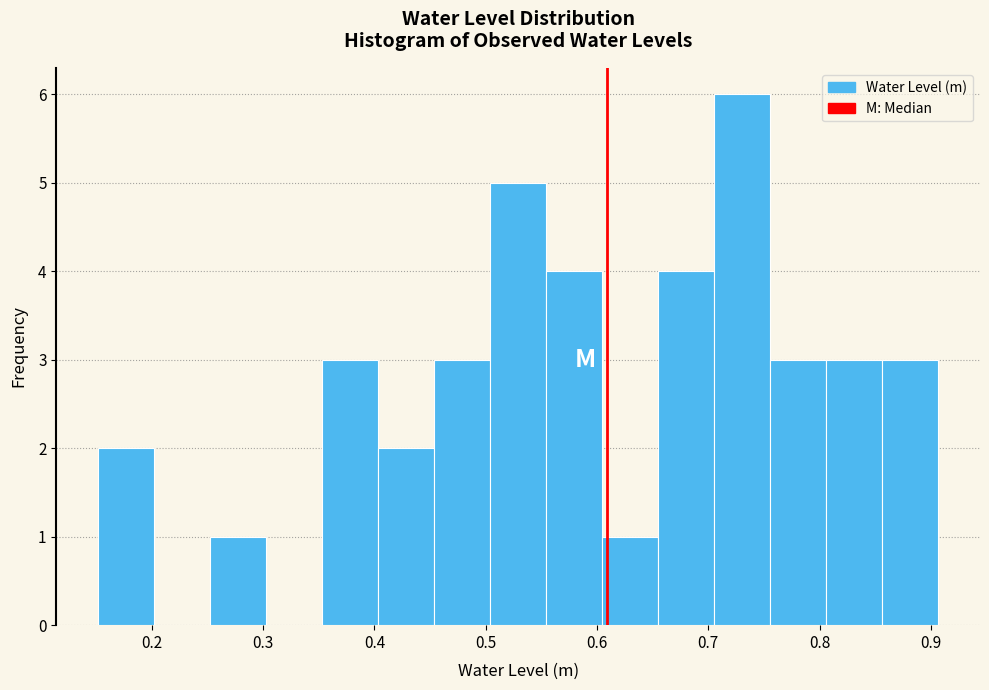

Reading left to right, list every bar in this chart as the range it spans on the x-axis followed by its height. Neither the bar edges nor the heights are printed on the chart, so give them approximately, as read against the axes.

0.15 to 0.20: 2
0.20 to 0.25: 0
0.25 to 0.30: 1
0.30 to 0.35: 0
0.35 to 0.40: 3
0.40 to 0.45: 2
0.45 to 0.50: 3
0.50 to 0.55: 5
0.55 to 0.60: 4
0.60 to 0.65: 1
0.65 to 0.71: 4
0.71 to 0.76: 6
0.76 to 0.81: 3
0.81 to 0.86: 3
0.86 to 0.91: 3